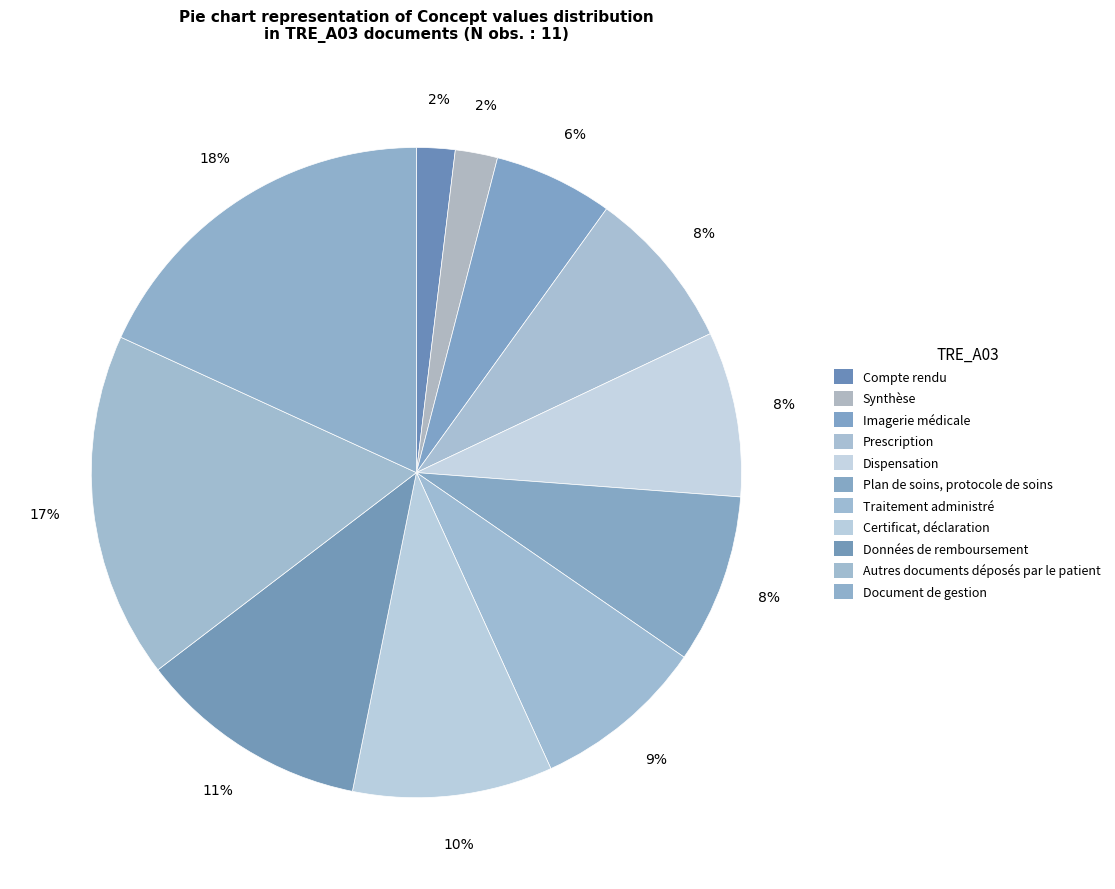

Is Données de remboursement the majority of the pie?

No